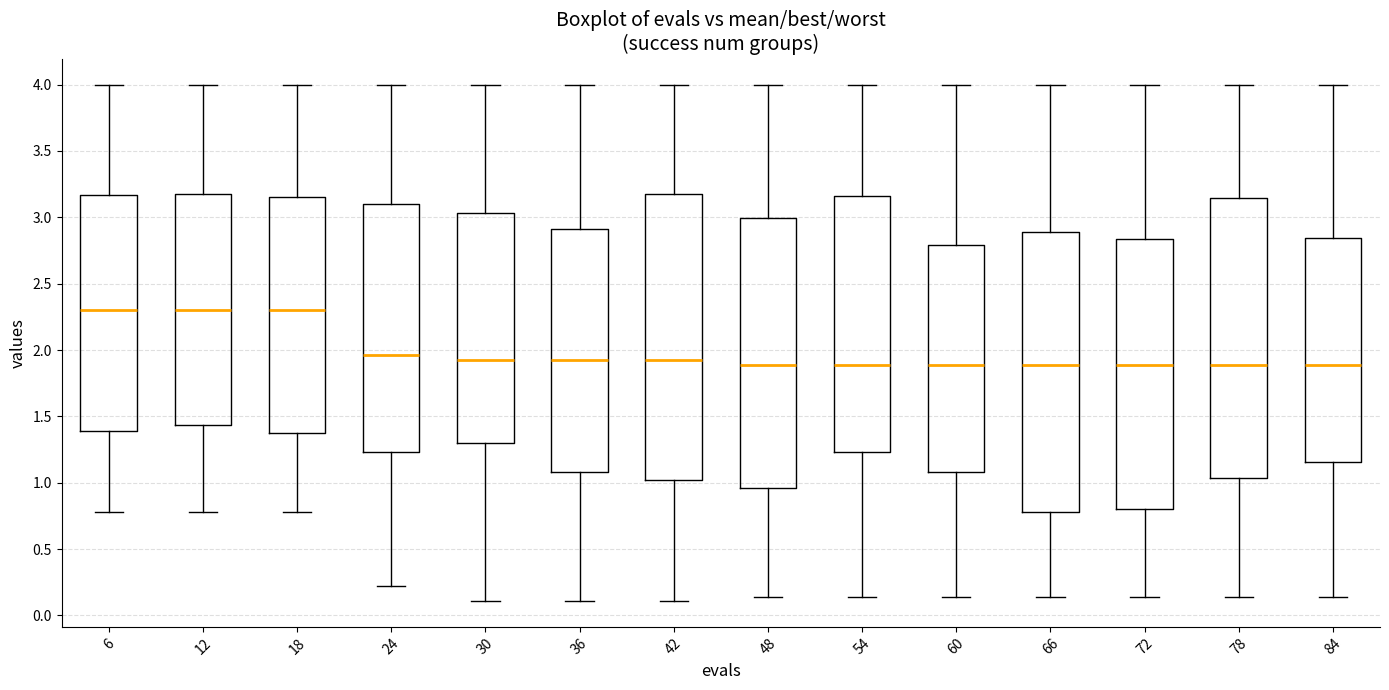

Where is the upper edge of the box at x = 84 on the y-axis? The values are not printed on the chart, so give them approximately, as read against the axis.

2.85